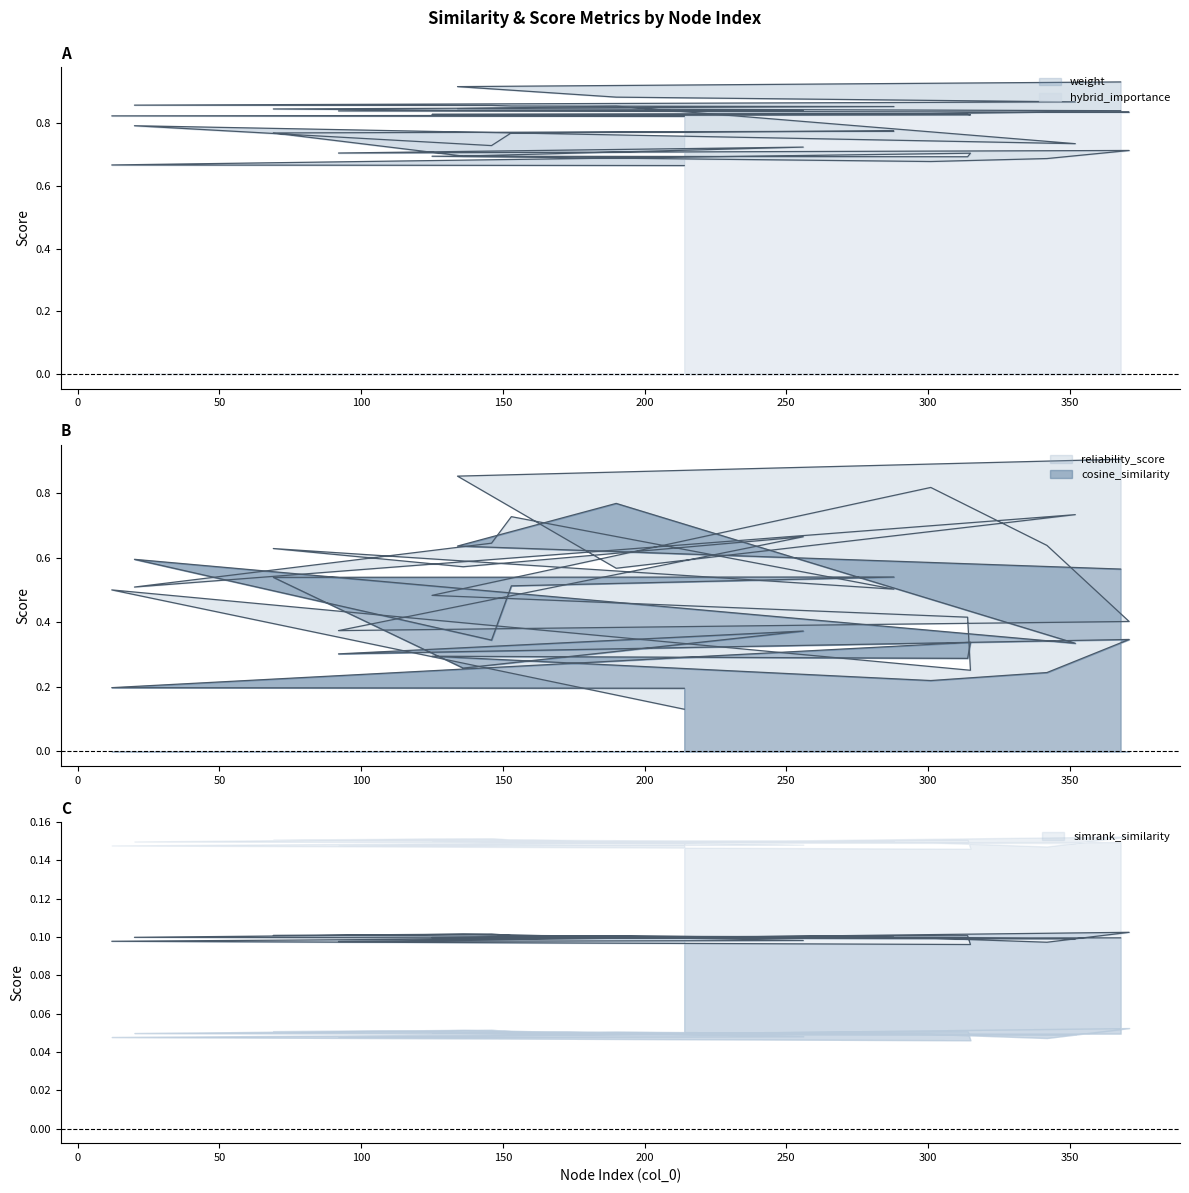

What are all the series names shown in the legend?

weight, reliability_score, simrank_similarity, cosine_similarity, hybrid_importance